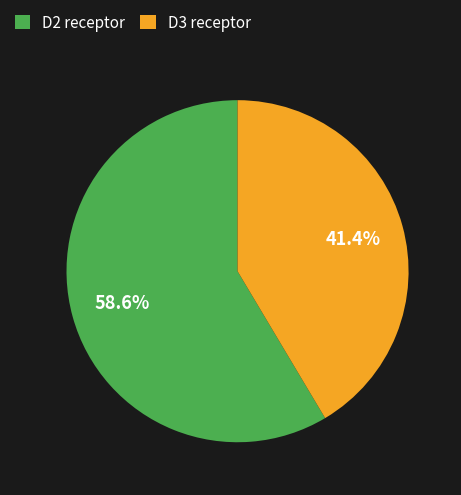

Which category has the smallest portion of the pie?

D3 receptor